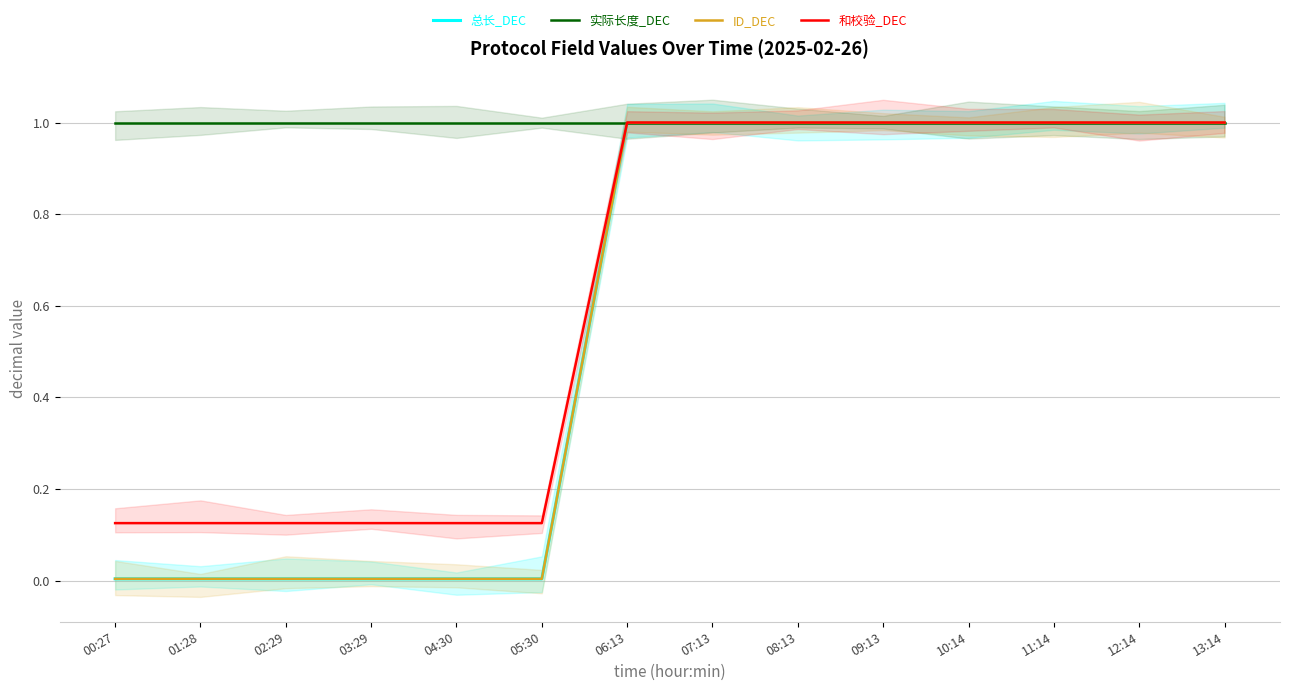

At which category is the sum across all series the highest?

06:13